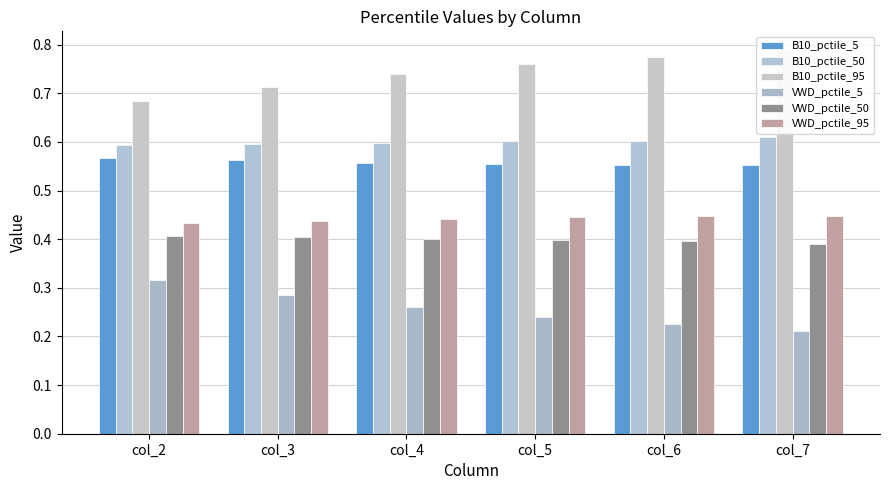

What is the greatest value displayed?

0.8